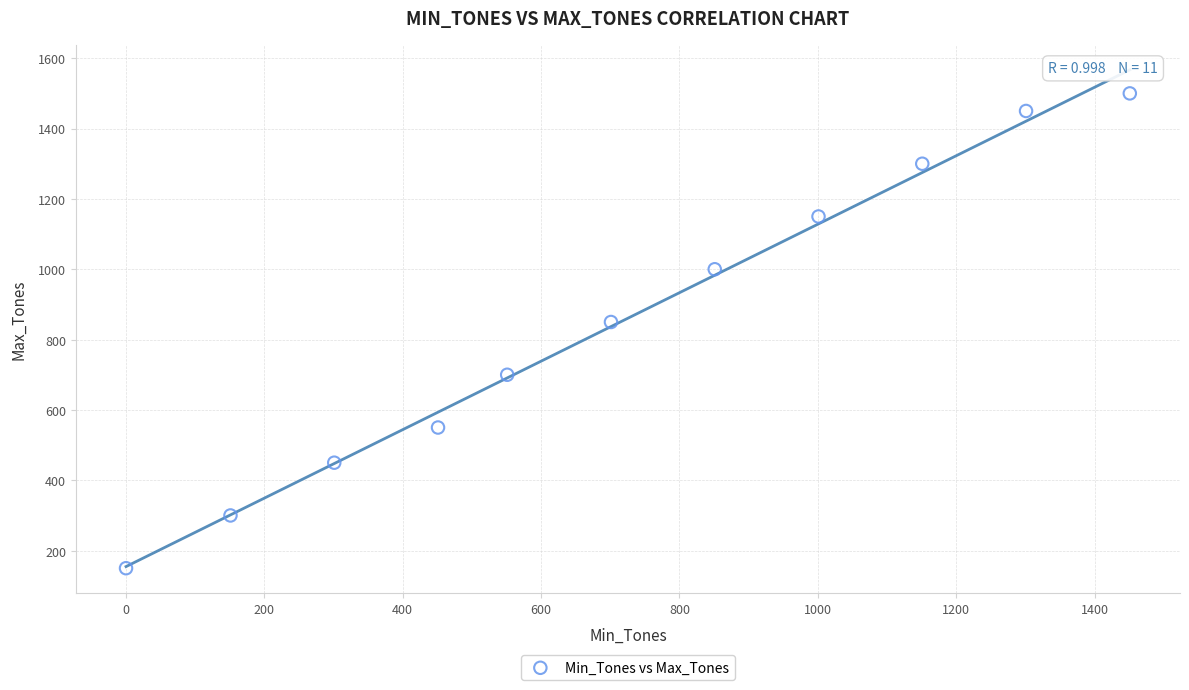

What Y value in the scatter plot is closest to 825?

850